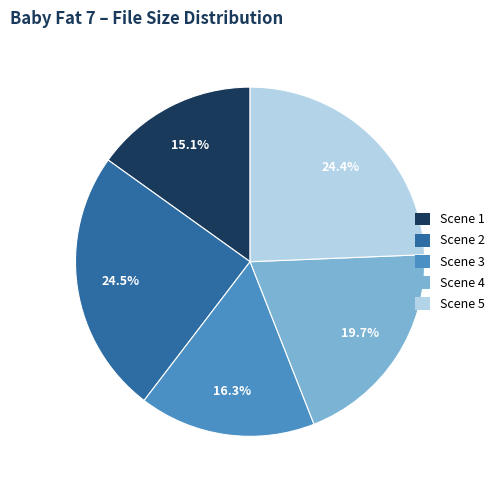

How many slices are in this pie chart?

5